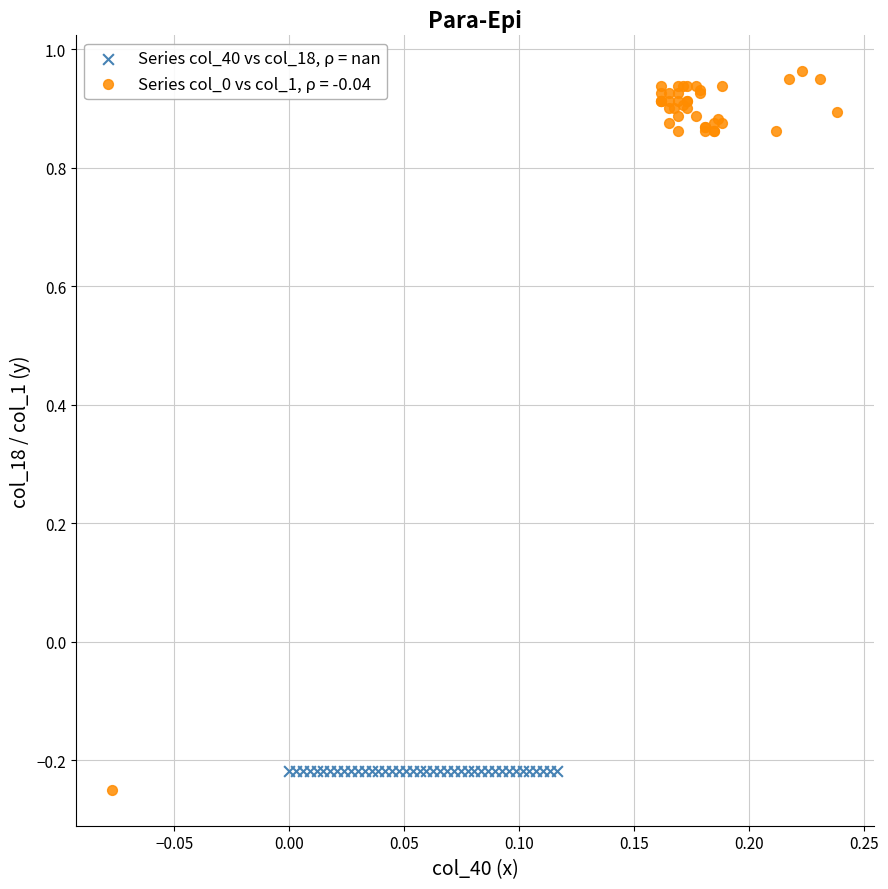

Which series contains the highest Y value?

Series col_0 vs col_1, ρ = -0.04